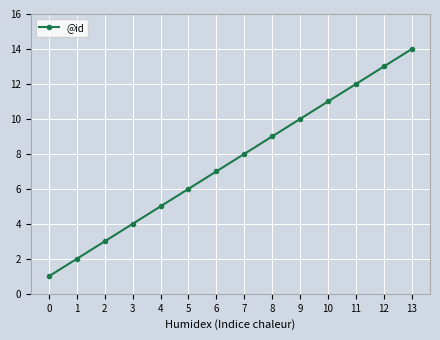

Does the chart have visible grid lines?

Yes